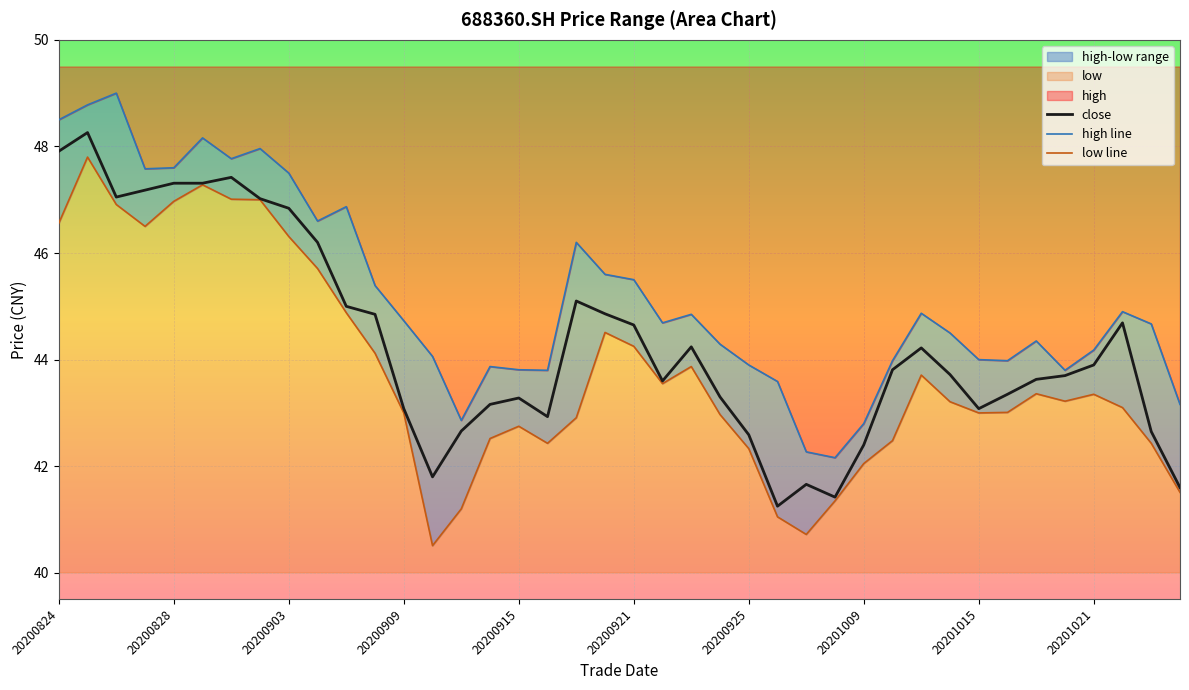

In low, how many points are lower than both neighbors (excluding endpoints)?

7